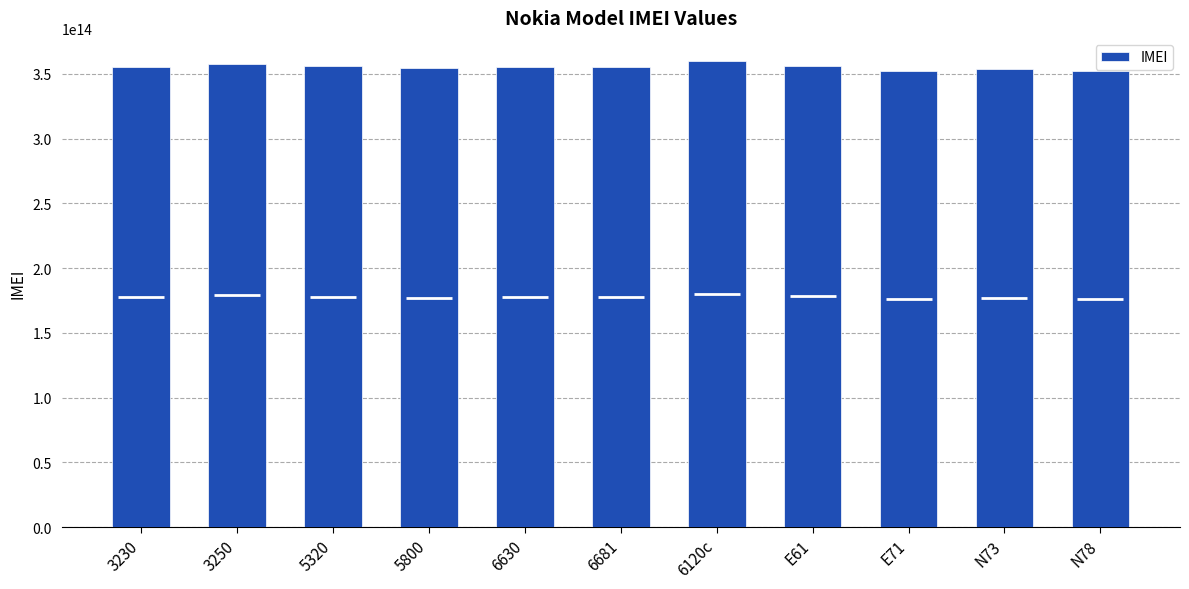

Between 5320 and N78, which is larger?

5320